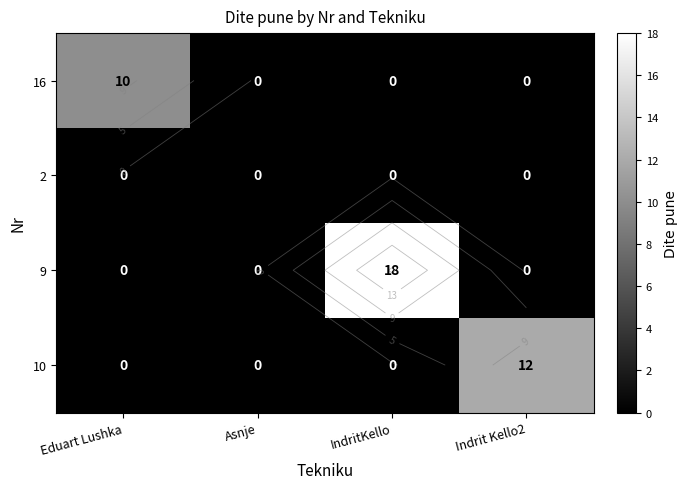

How many series are shown in this chart?

4